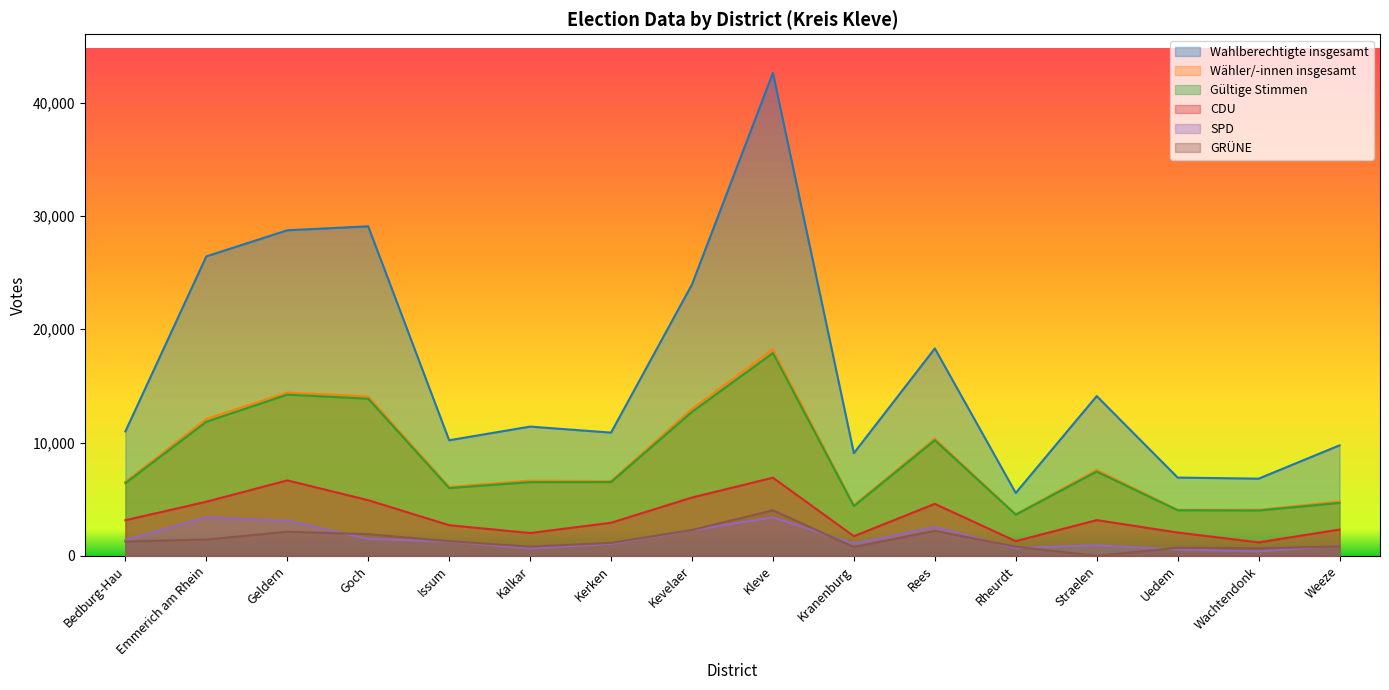

At which label does SPD first exceed 1274?

Bedburg-Hau